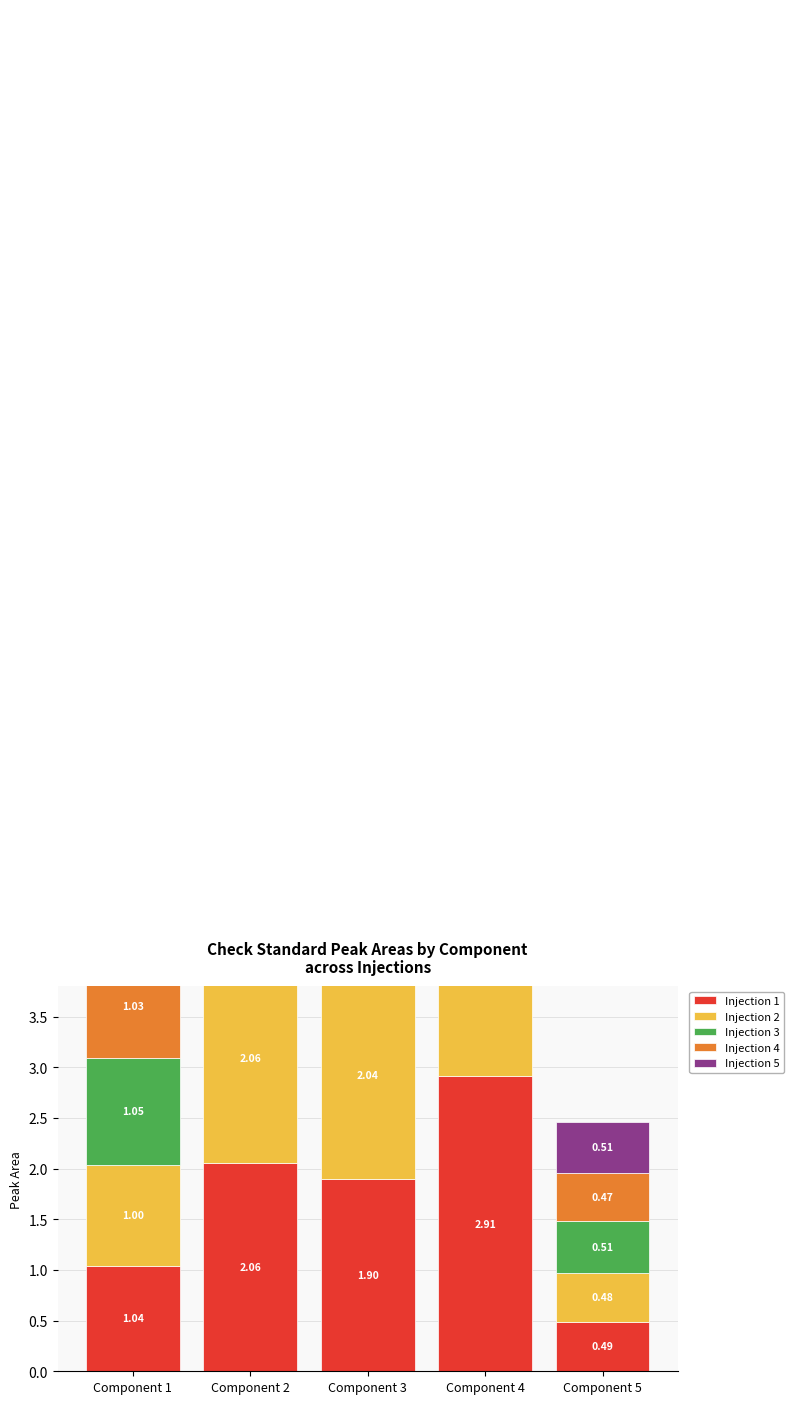

At how many categories does at least one series exceed 1?

4